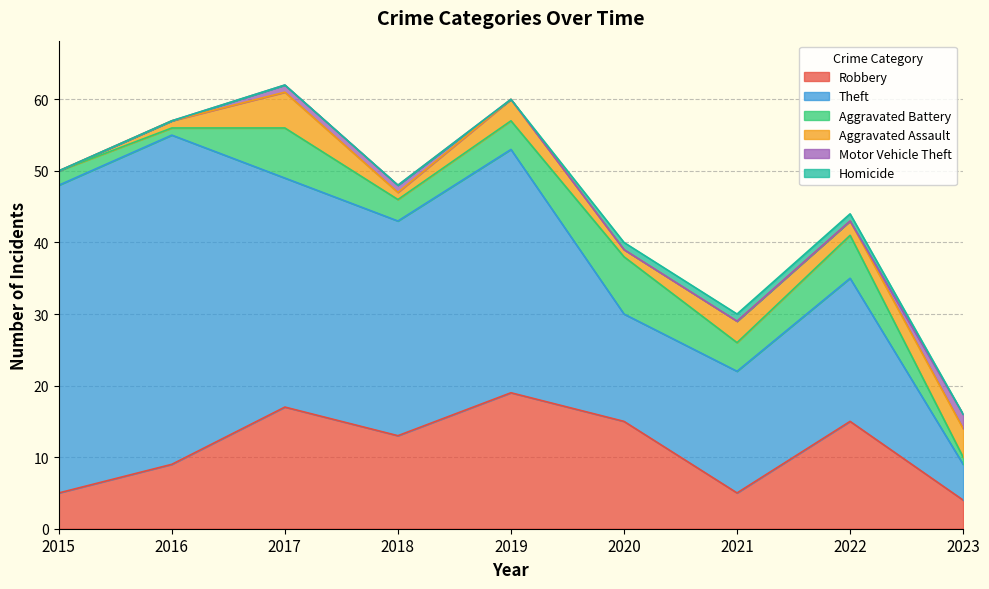

How many data points in Aggravated Battery are above 4?

3